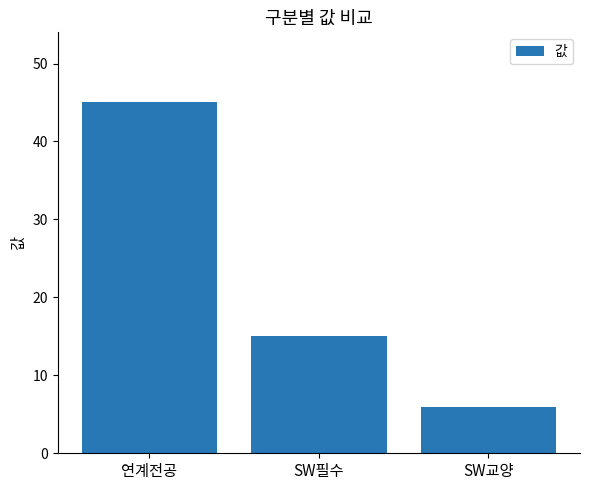

What is the value of the 1st bar from the left?

45